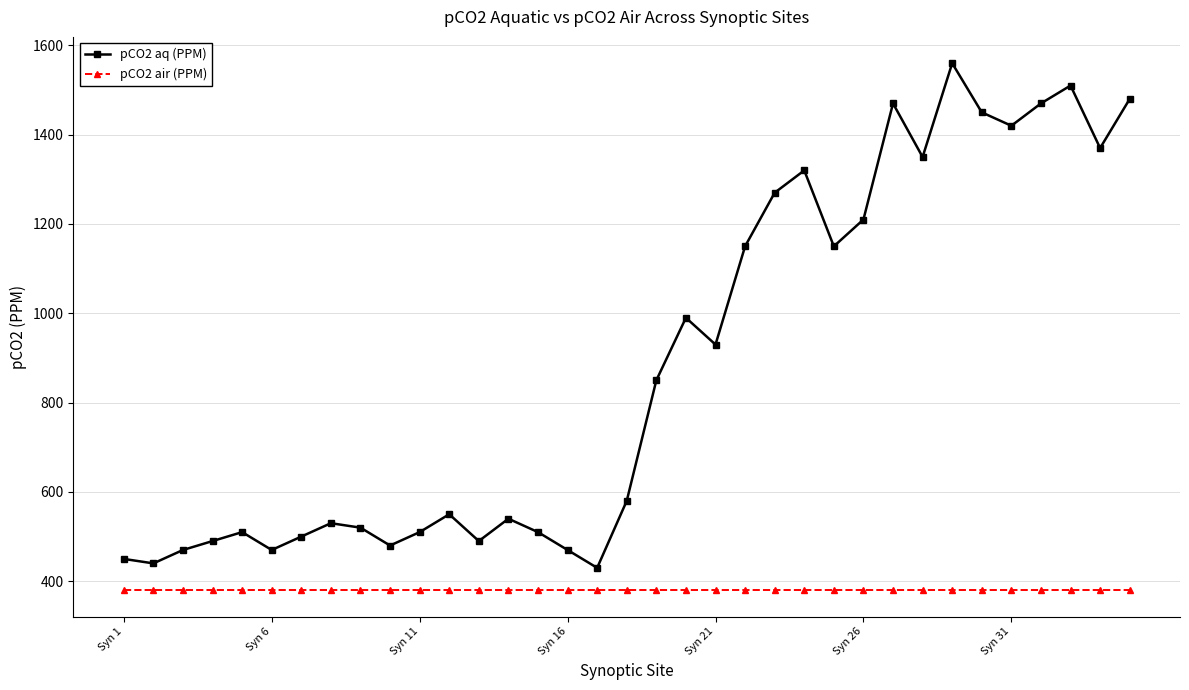

What is the lowest value of the pCO2 air (PPM) series?

380